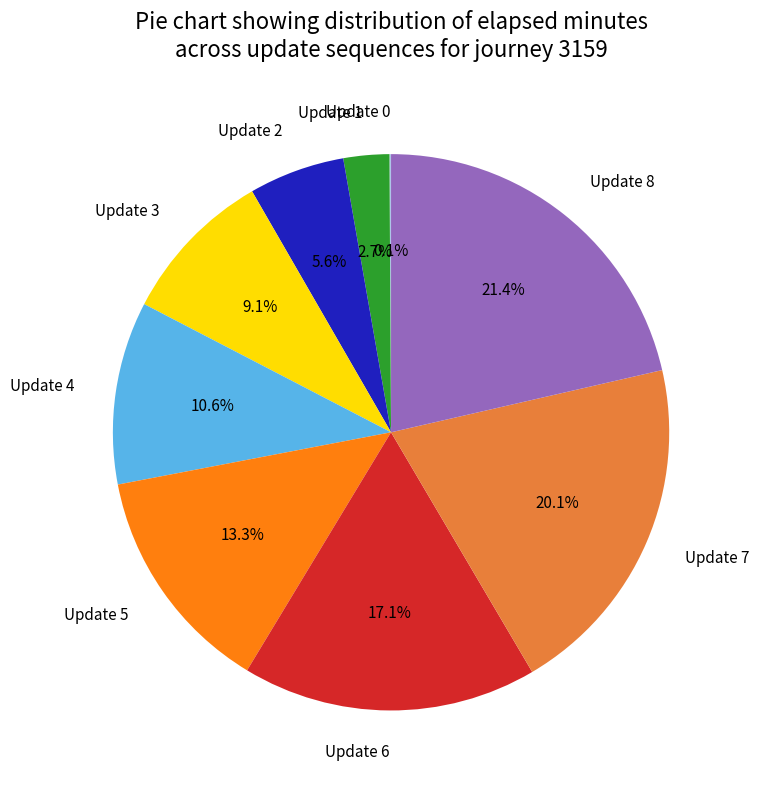

To the nearest percent, what is the average slice percentage?

11%